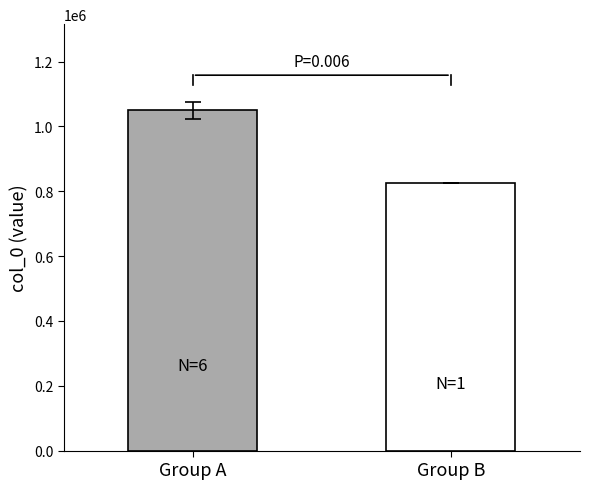

Which category has the lowest value across all series?

Group B